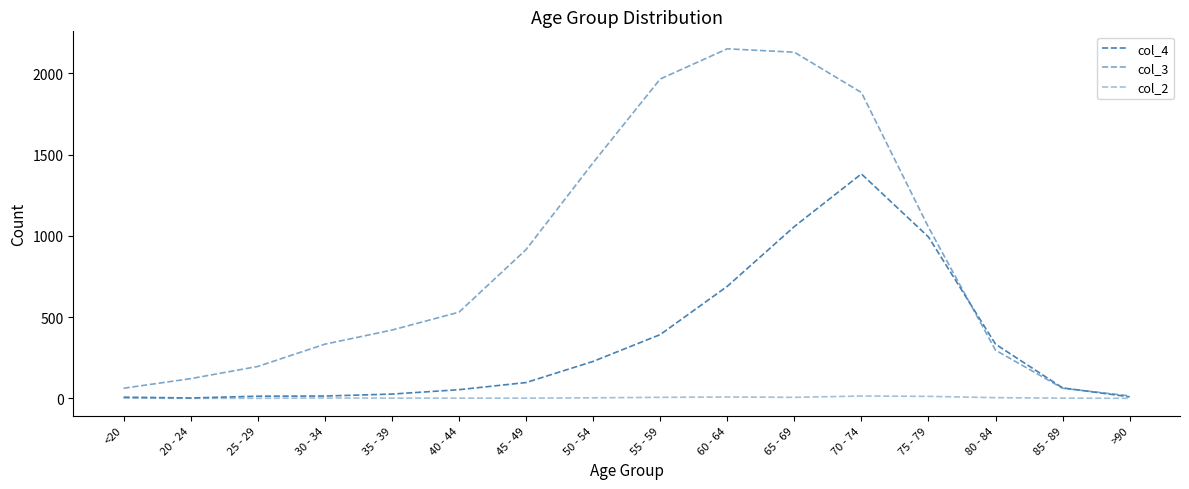

At how many categories does at least one series exceed 425?

8